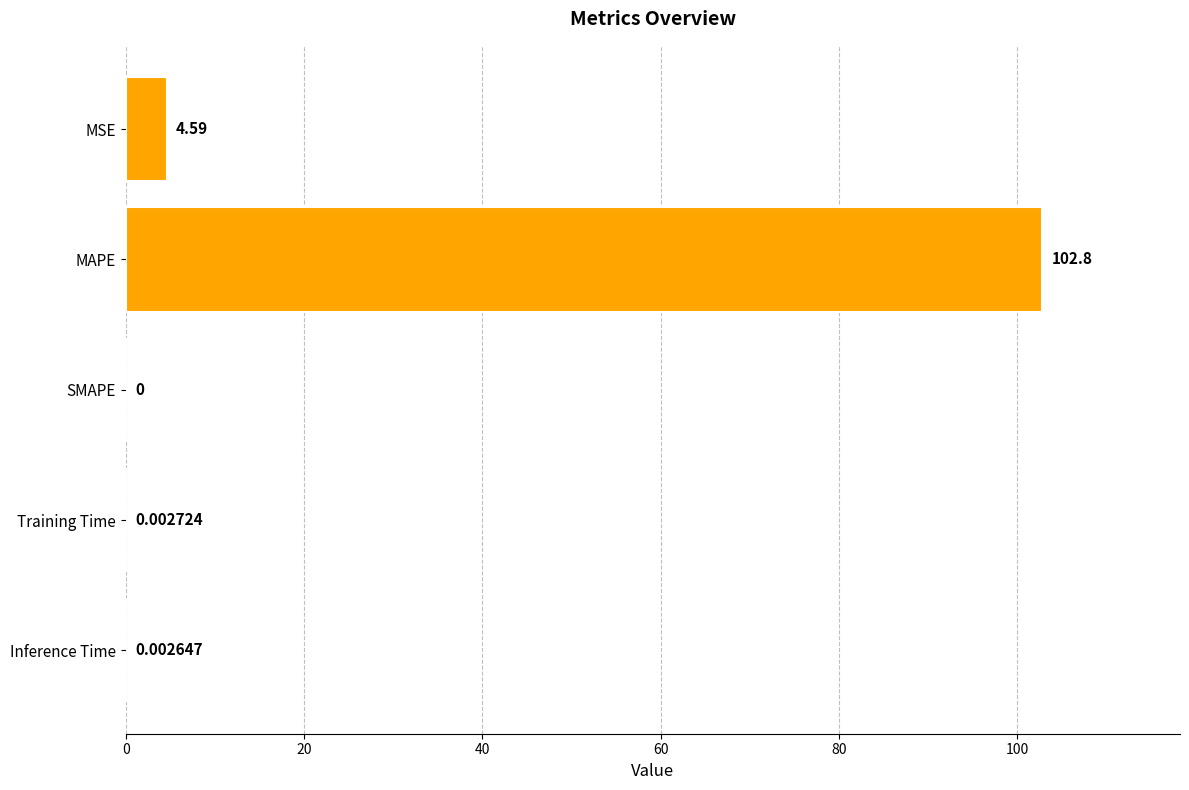

Which label corresponds to the largest value in the chart?

MAPE